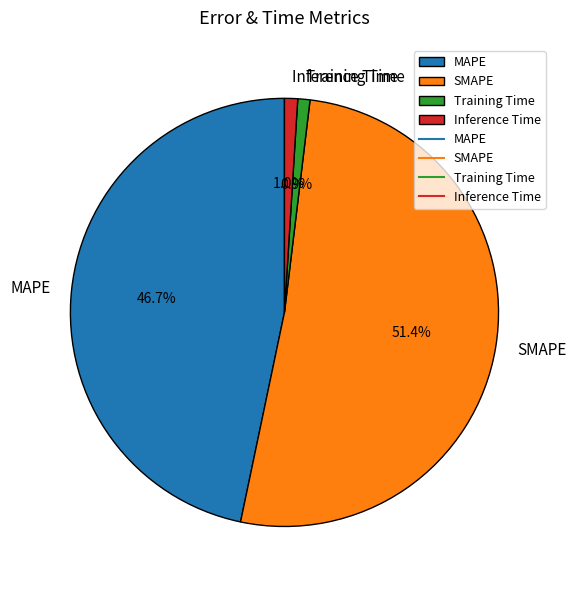

Which slice is the largest?

SMAPE